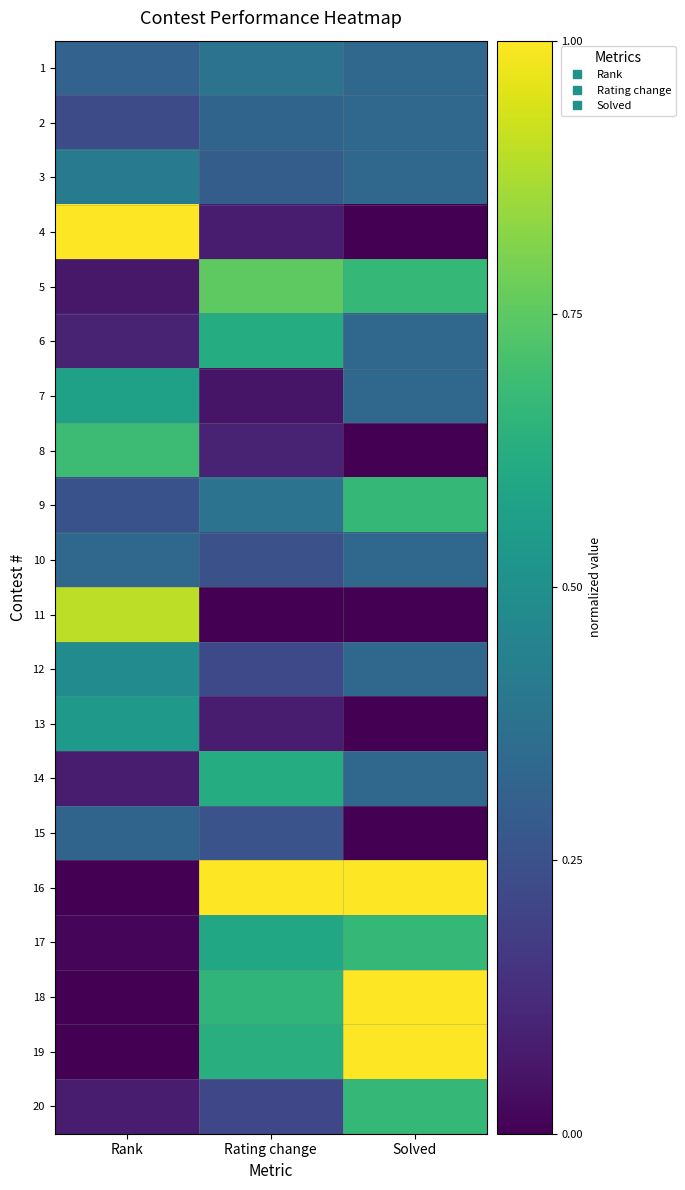

Reading right to left, list all the values displayed in this chart.

1: Solved=0.3	Rating change=0.4	Rank=0.3
2: Solved=0.3	Rating change=0.3	Rank=0.2
3: Solved=0.3	Rating change=0.3	Rank=0.4
4: Solved=0.0	Rating change=0.1	Rank=1.0
5: Solved=0.7	Rating change=0.8	Rank=0.1
6: Solved=0.3	Rating change=0.6	Rank=0.1
7: Solved=0.3	Rating change=0.1	Rank=0.6
8: Solved=0.0	Rating change=0.1	Rank=0.7
9: Solved=0.7	Rating change=0.4	Rank=0.3
10: Solved=0.3	Rating change=0.2	Rank=0.3
11: Solved=0.0	Rating change=0.0	Rank=0.9
12: Solved=0.3	Rating change=0.2	Rank=0.5
13: Solved=0.0	Rating change=0.1	Rank=0.5
14: Solved=0.3	Rating change=0.6	Rank=0.1
15: Solved=0.0	Rating change=0.3	Rank=0.3
16: Solved=1.0	Rating change=1.0	Rank=0.0
17: Solved=0.7	Rating change=0.6	Rank=0.0
18: Solved=1.0	Rating change=0.7	Rank=0.0
19: Solved=1.0	Rating change=0.6	Rank=0.0
20: Solved=0.7	Rating change=0.2	Rank=0.1